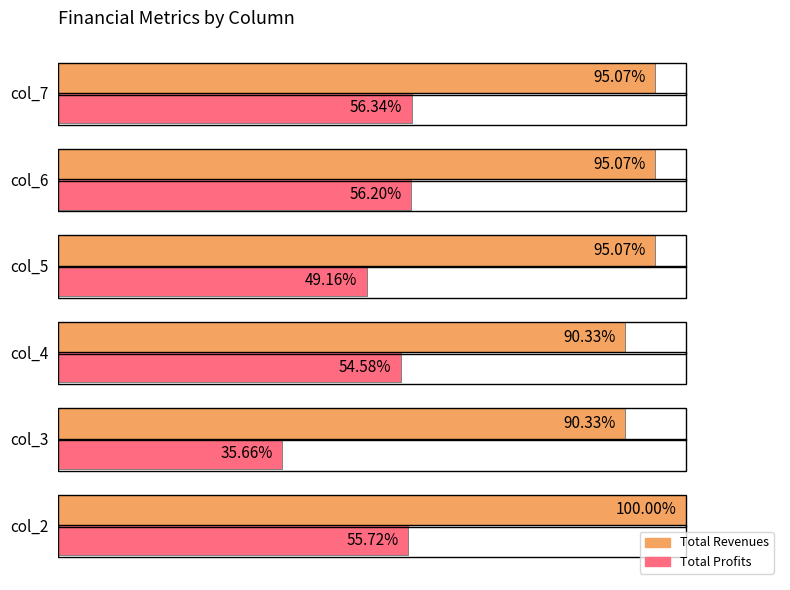

List the series in order of their peak value, lowest first.

Total Profits, Total Revenues